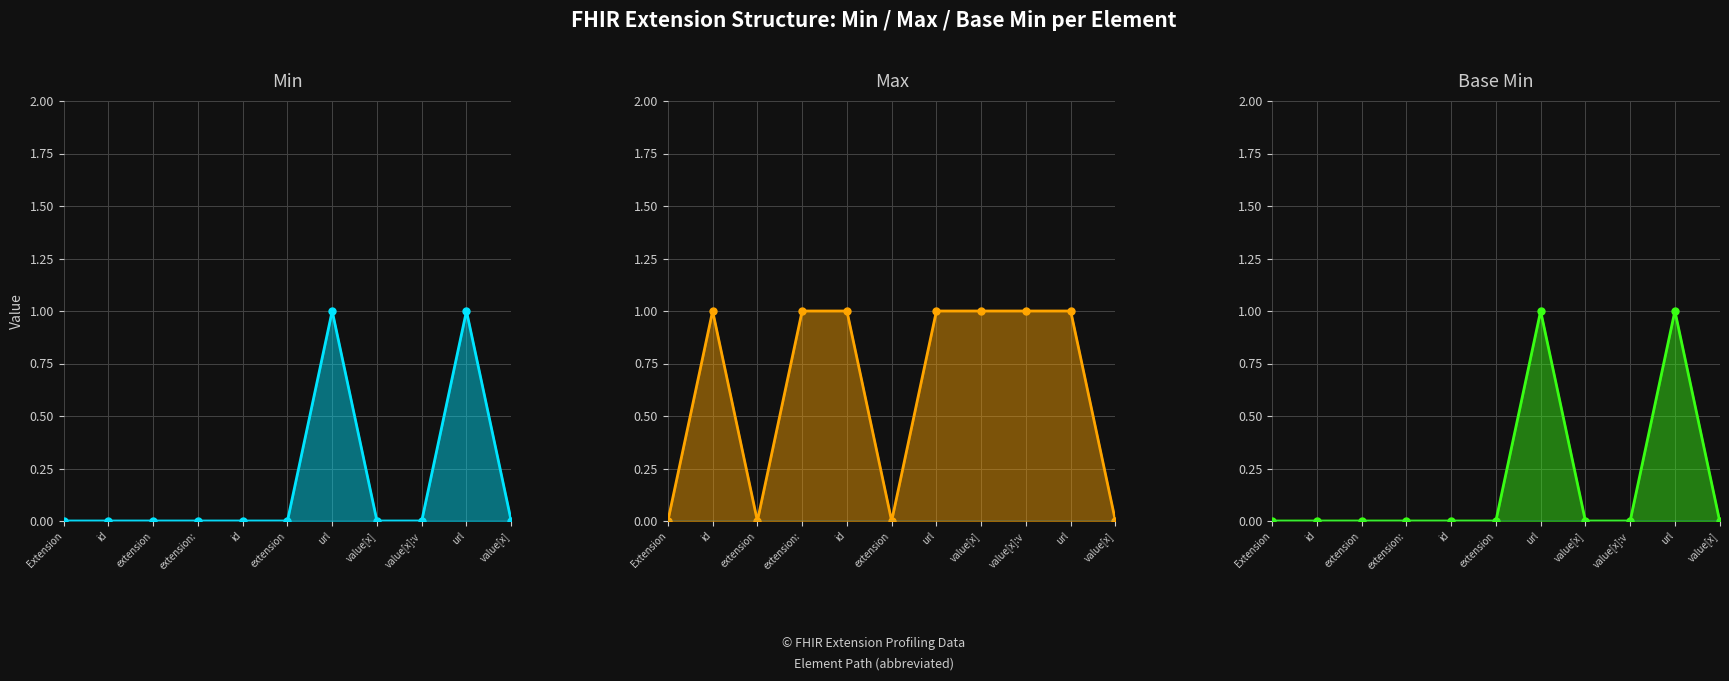

What are all the series names shown in the legend?

Min, Max, Base Min